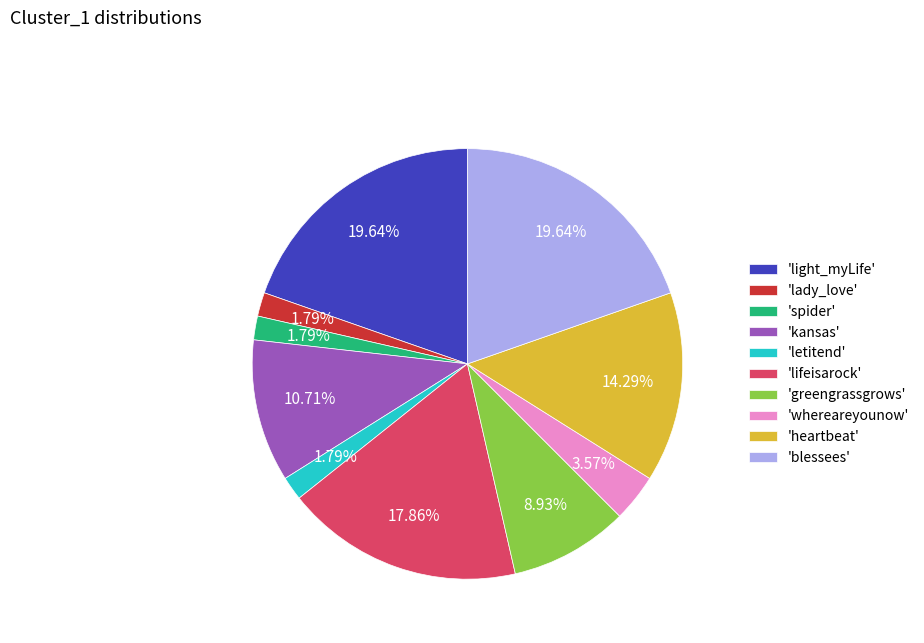

How many slices are in this pie chart?

10